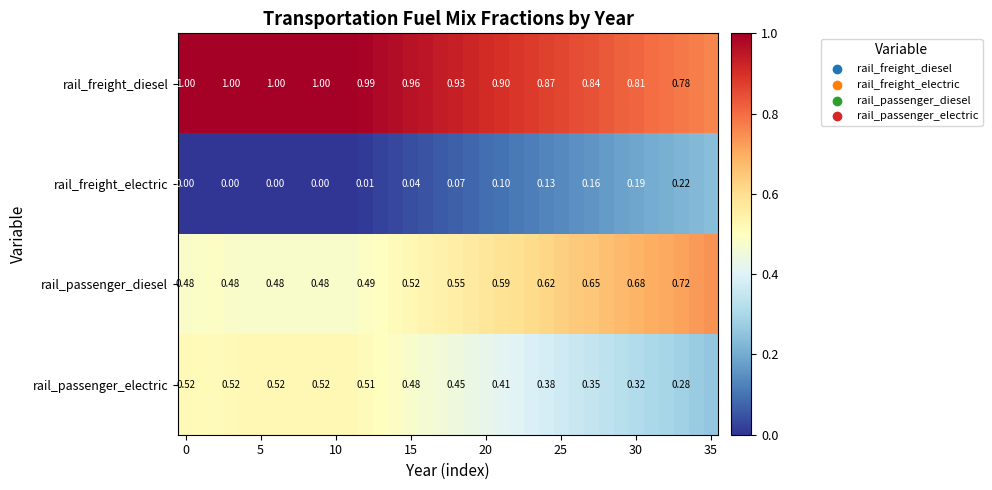

Rank the series by their average value, from lowest to highest.

rail_freight_electric, rail_passenger_electric, rail_passenger_diesel, rail_freight_diesel